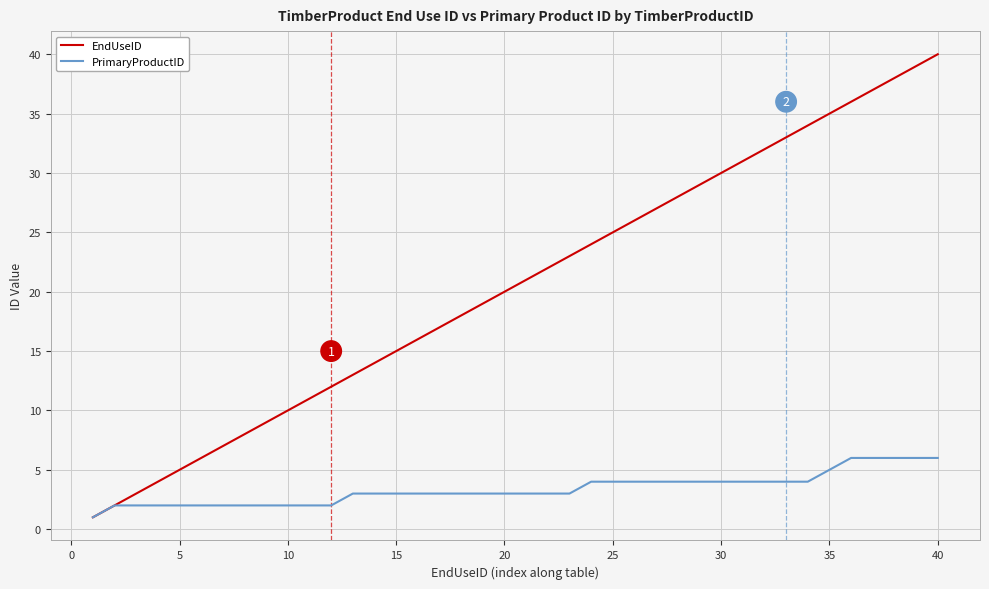

List the series in order of their peak value, highest first.

EndUseID, PrimaryProductID